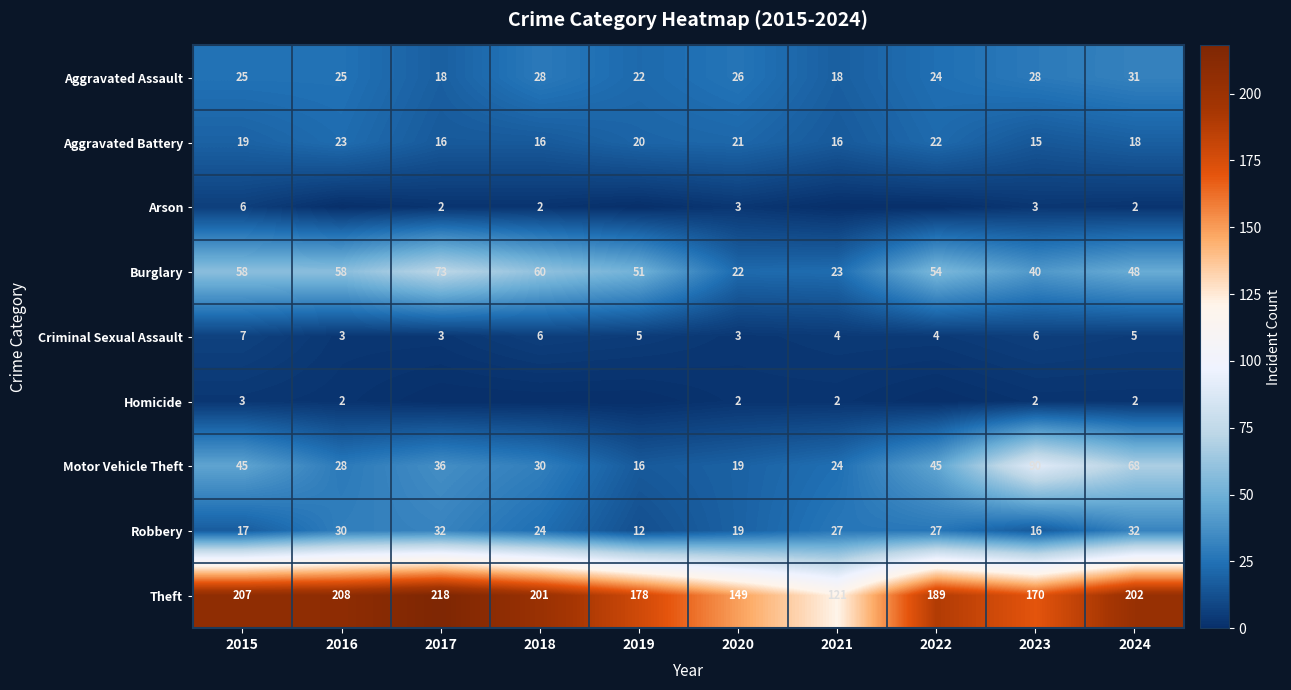

What is the difference between the Theft values at 2024 and 2017?

16